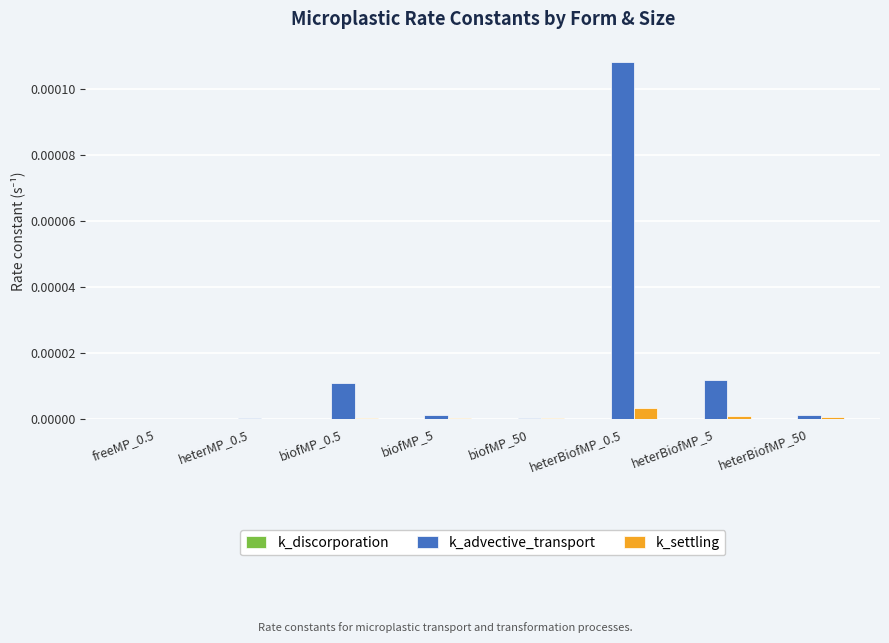

At which label does k_advective_transport reach its peak?

heterBiofMP_0.5